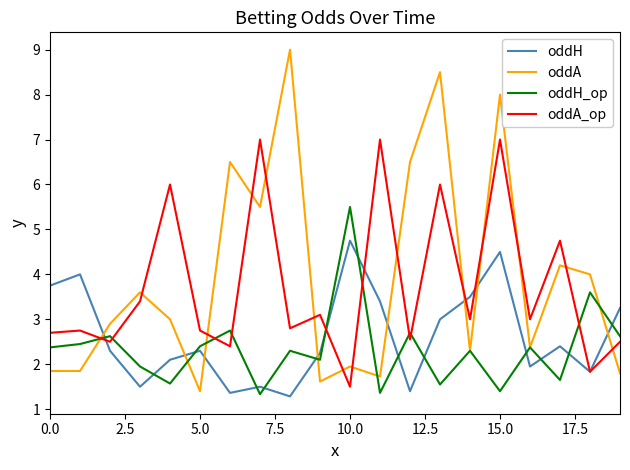

True or false: oddH_op and oddH cross at least once.

True